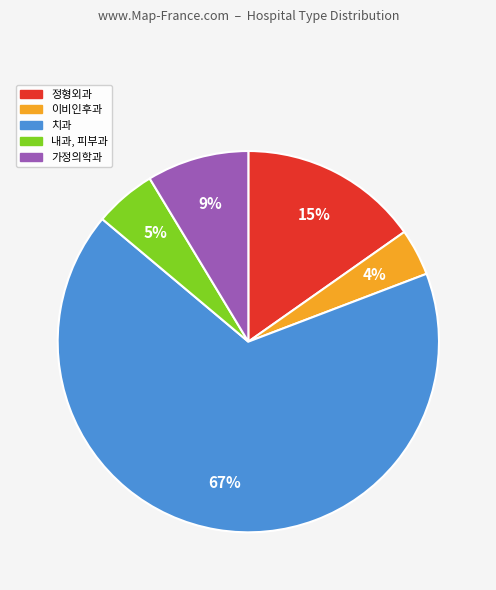

Is the sum of 치과 and 정형외과 greater than half?

Yes